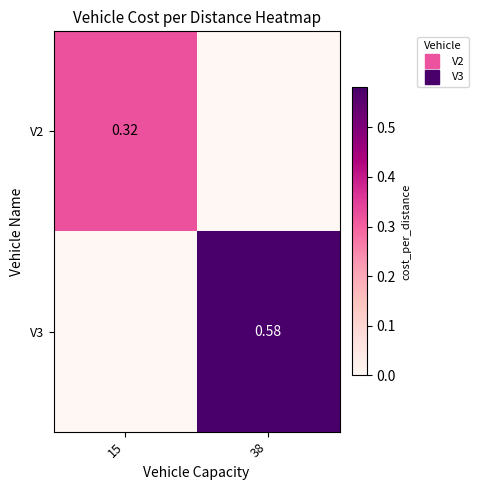

True or false: V2 has a value of 0.0 at 38.

True